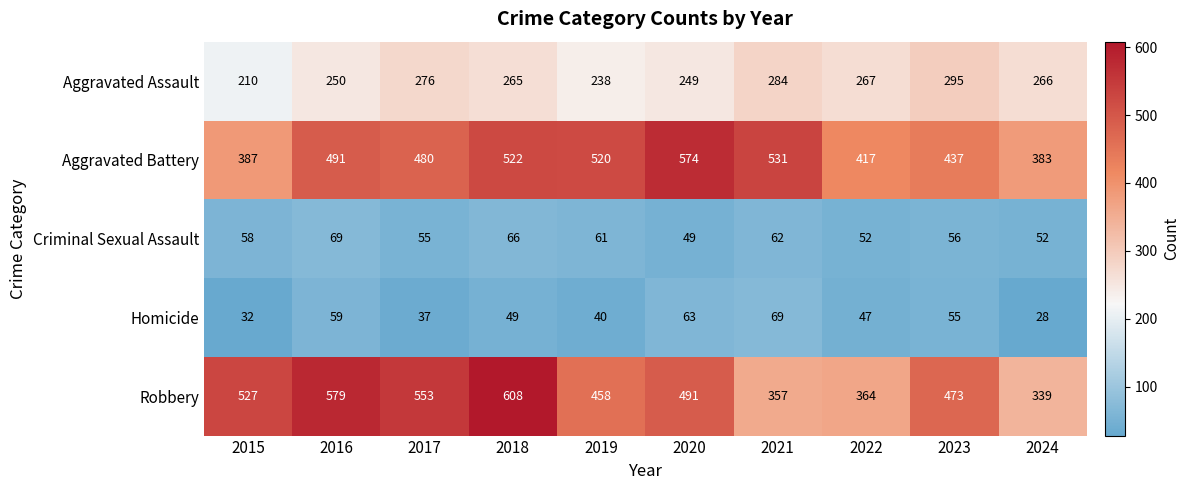

Which category has the lowest value across all series?

2024